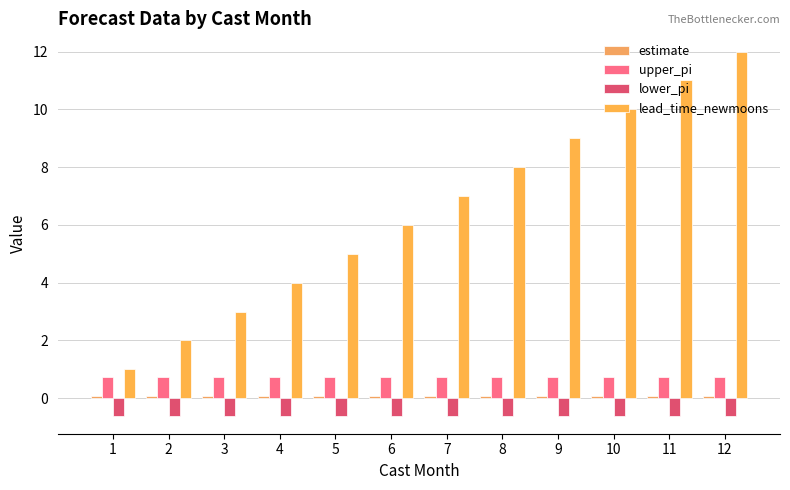

What is the sum of all lead_time_newmoons values?

78.0